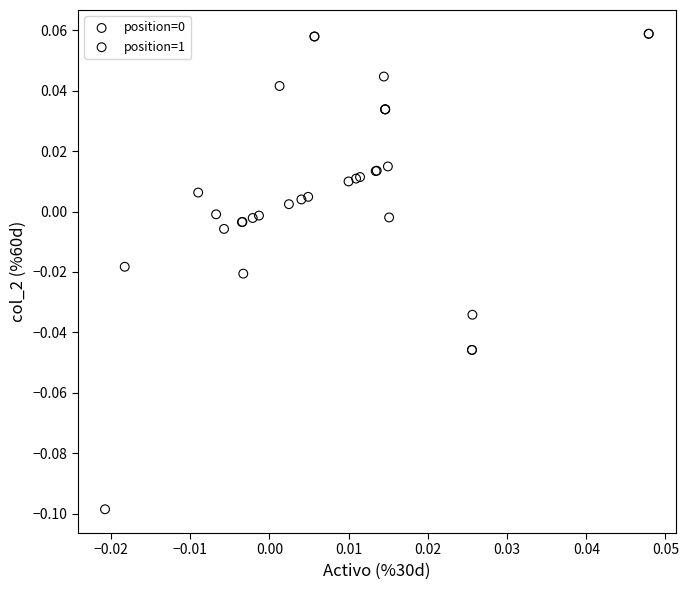

Which series has the largest Y range (max minus min)?

position=1